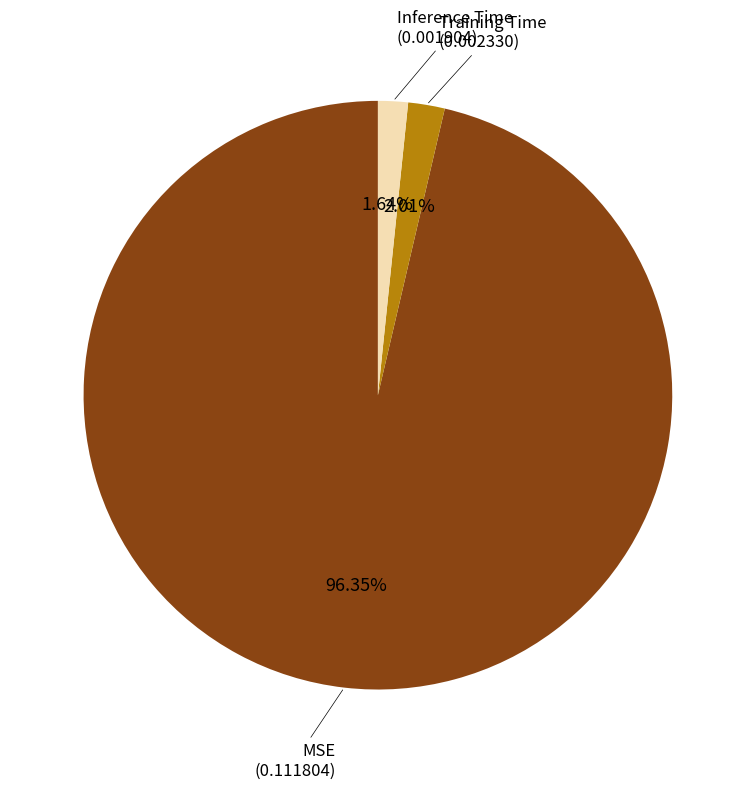

Is there any slice that represents more than half of the pie?

Yes